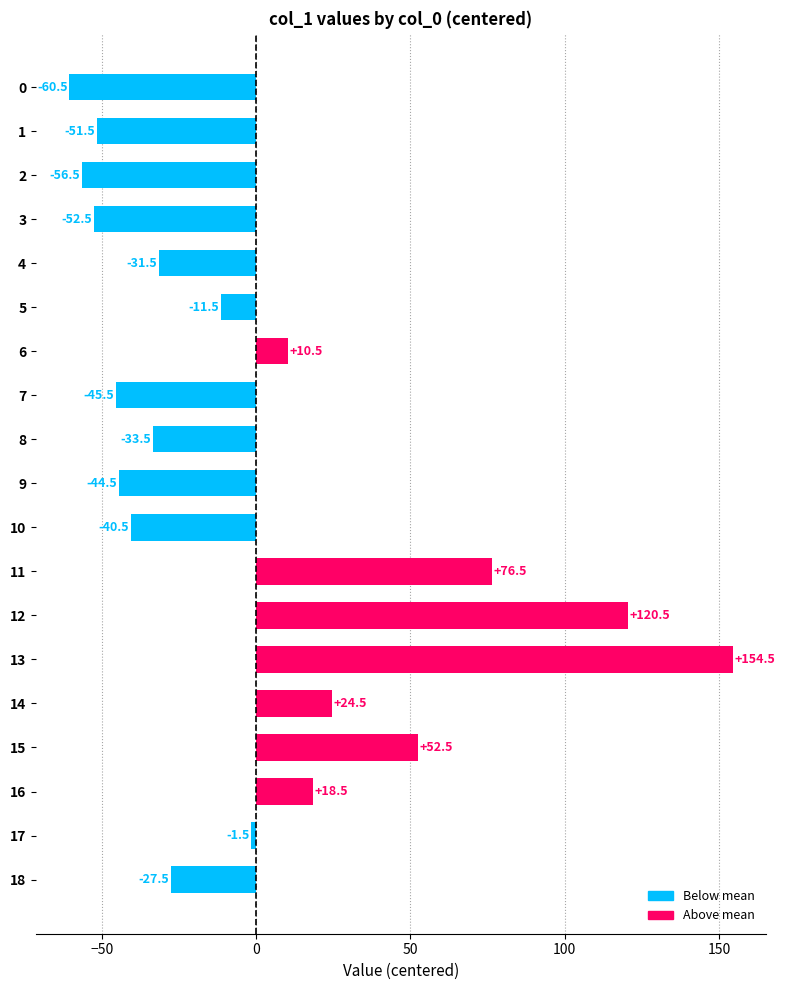

List the labels in order of value, largest first.

13, 12, 11, 15, 14, 16, 6, 17, 5, 18, 4, 8, 10, 9, 7, 1, 3, 2, 0